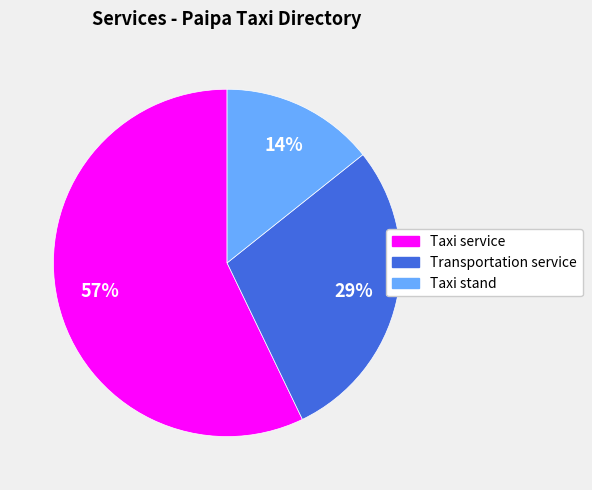

Does any single category account for the majority?

Yes